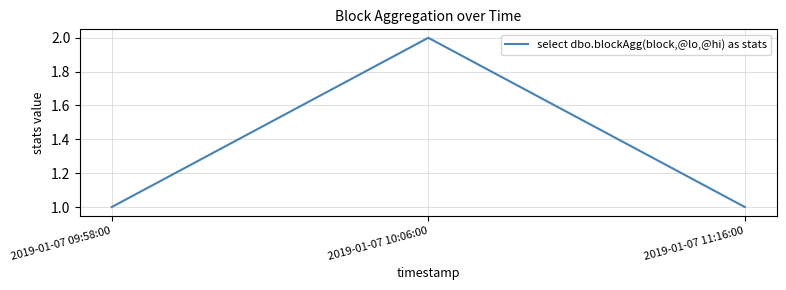

What is the approximate value at 2019-01-07 11:16:00?

1